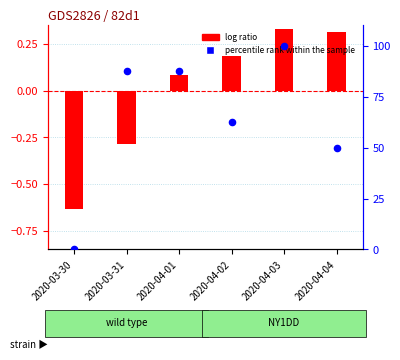

What is the total value across all series at 2020-04-02?

62.7